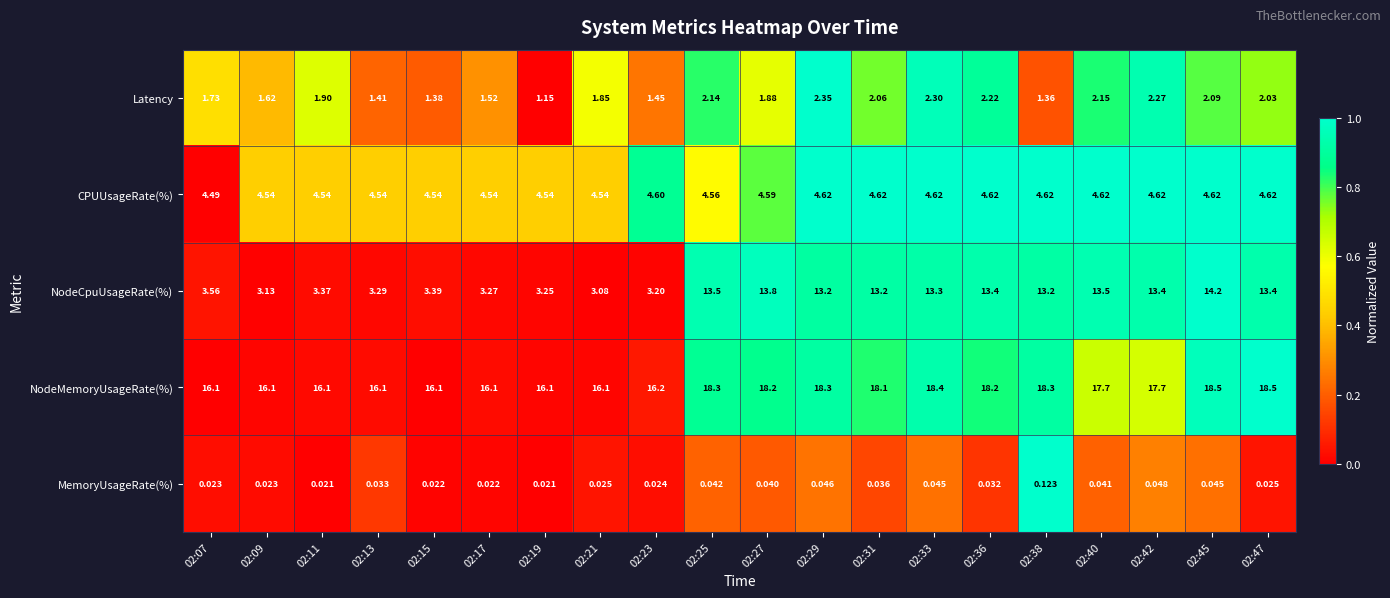

Rank the series at 02:40 from lowest to highest value.

MemoryUsageRate(%), Latency, CPUUsageRate(%), NodeCpuUsageRate(%), NodeMemoryUsageRate(%)